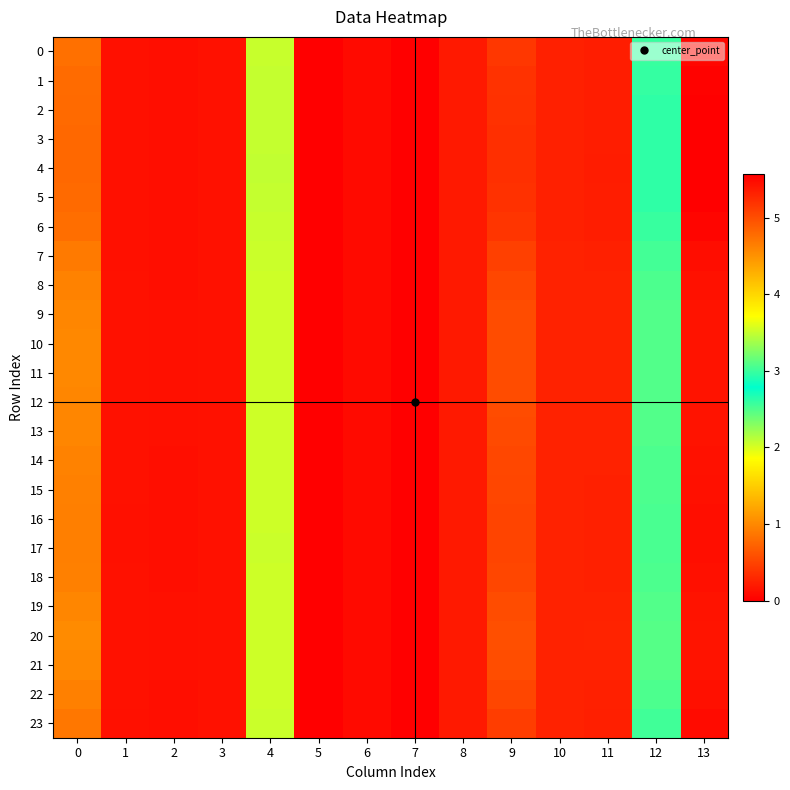

Rank the series at 11 from lowest to highest value.

4, 3, 5, 2, 1, 6, 0, 23, 7, 17, 16, 15, 22, 18, 14, 8, 13, 9, 12, 19, 11, 10, 21, 20